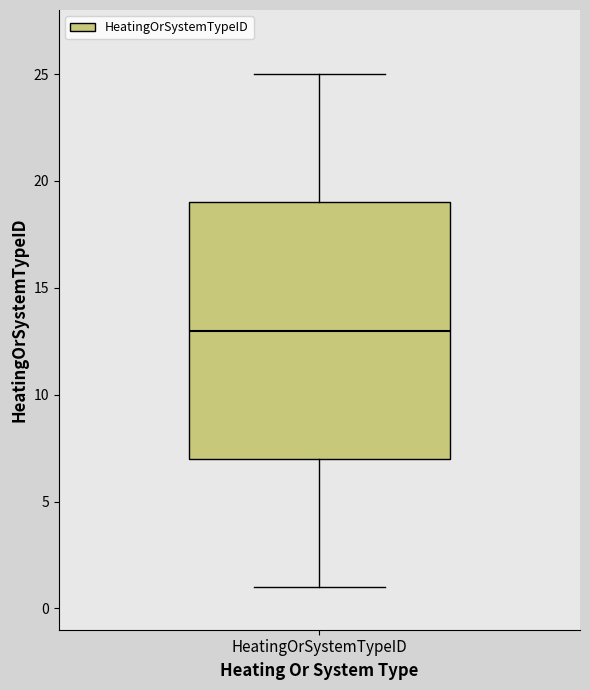

Where does the upper whisker of the box for HeatingOrSystemTypeID end on the y-axis? The values are not printed on the chart, so give them approximately, as read against the axis.

25